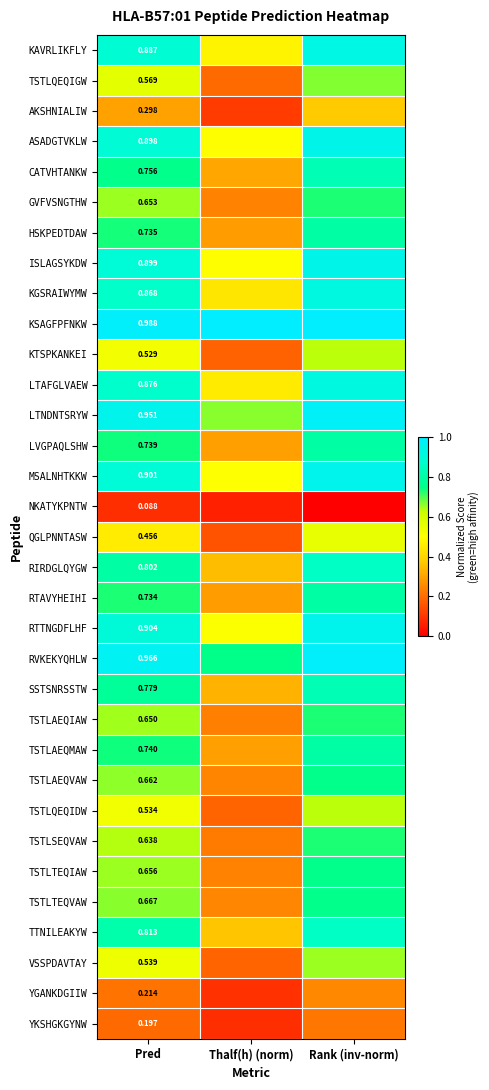

Rank the series at Pred from lowest to highest value.

NKATYKPNTW, YKSHGKGYNW, YGANKDGIIW, AKSHNIALIW, QGLPNNTASW, KTSPKANKEI, TSTLQEQIDW, VSSPDAVTAY, TSTLQEQIGW, TSTLSEQVAW, TSTLAEQIAW, GVFVSNGTHW, TSTLTEQIAW, TSTLAEQVAW, TSTLTEQVAW, RTAVYHEIHI, HSKPEDTDAW, LVGPAQLSHW, TSTLAEQMAW, CATVHTANKW, SSTSNRSSTW, RIRDGLQYGW, TTNILEAKYW, KGSRAIWYMW, LTAFGLVAEW, KAVRLIKFLY, ASADGTVKLW, ISLAGSYKDW, MSALNHTKKW, RTTNGDFLHF, LTNDNTSRYW, RVKEKYQHLW, KSAGFPFNKW